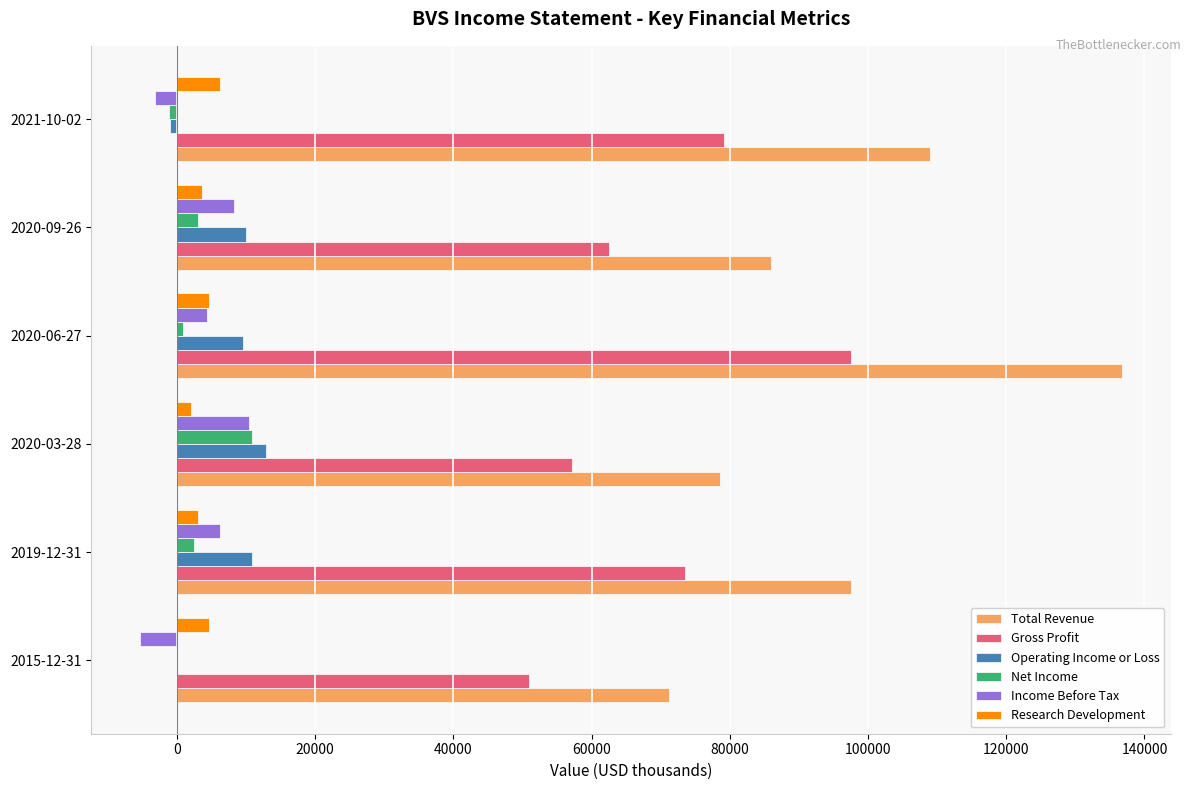

Which series changed the most between 2015-12-31 and 2021-10-02?

Total Revenue